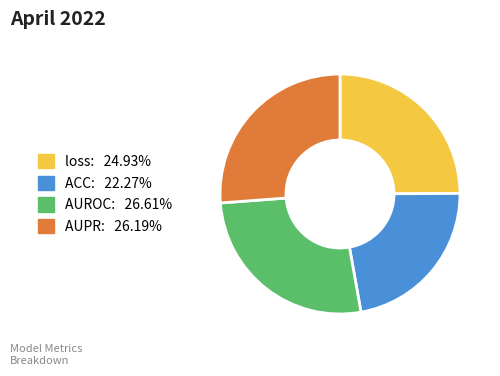

Between loss and AUPR, which is larger?

AUPR